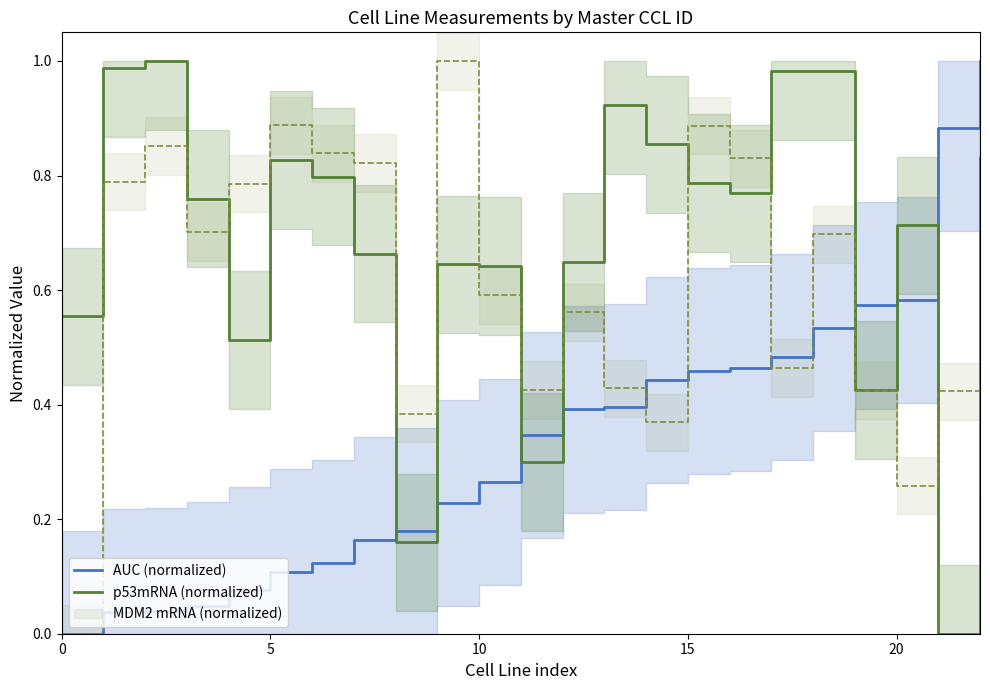

How many positive values does the AUC (normalized) series have?

22